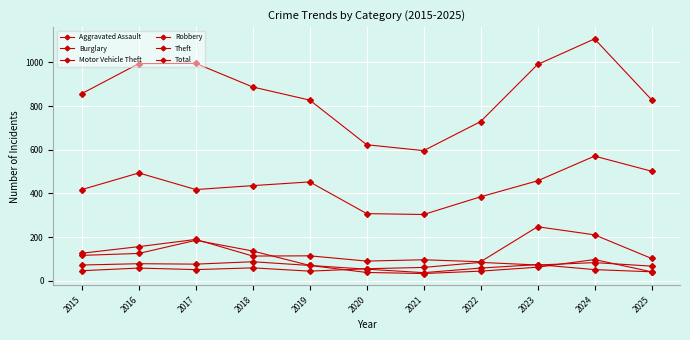

The Burglary series shows 192 at 2016. True or false?

False